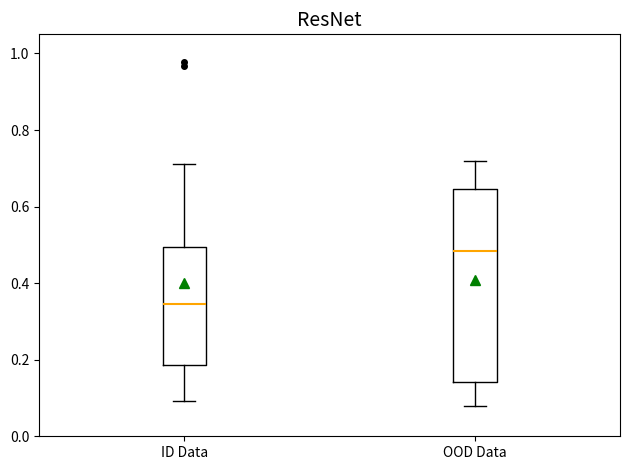

Reading left to right, read every box against the y-axis: the position of its median line, the range the box covers, and the ends of its whiskers. The values are not printed on the chart, so give them approximately, as read against the axis.

ID Data: median 0.34, box 0.18 to 0.50, whiskers 0.10 to 0.72
OOD Data: median 0.48, box 0.14 to 0.64, whiskers 0.08 to 0.72